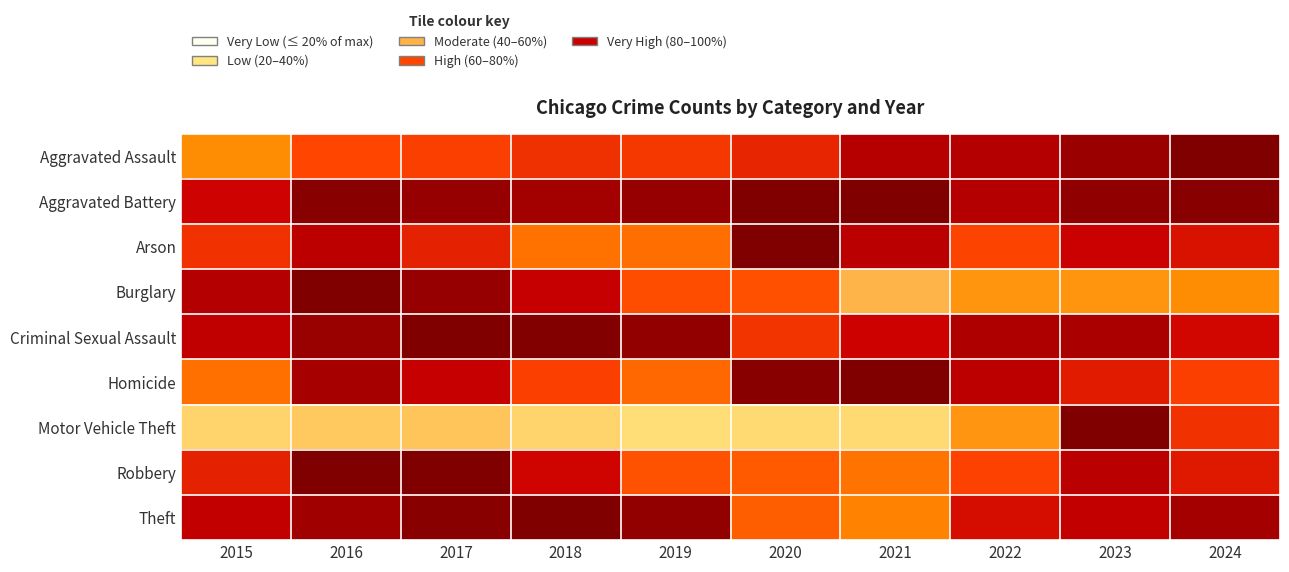

What is the total value across all series at 2019?

6.6